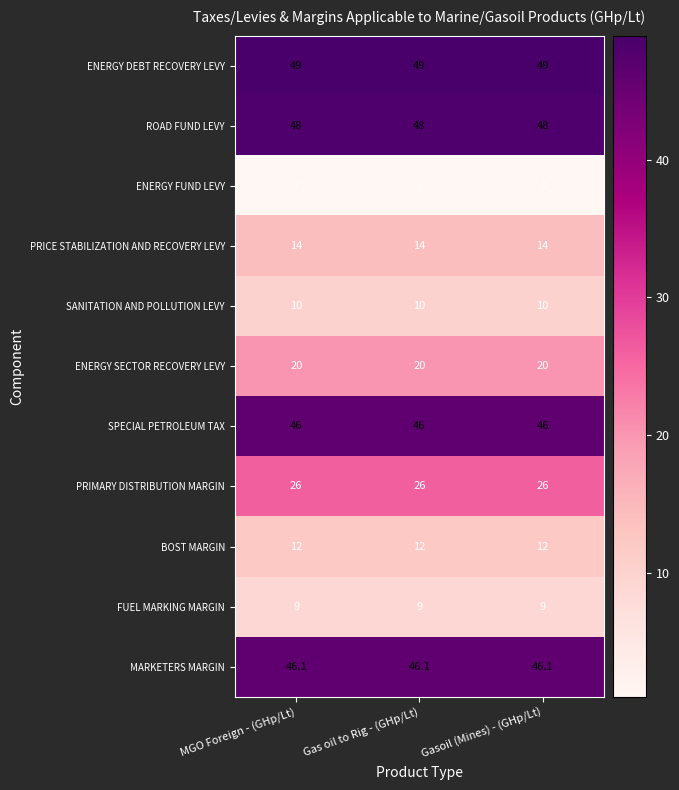

Which series has the largest total across all categories?

ENERGY DEBT RECOVERY LEVY